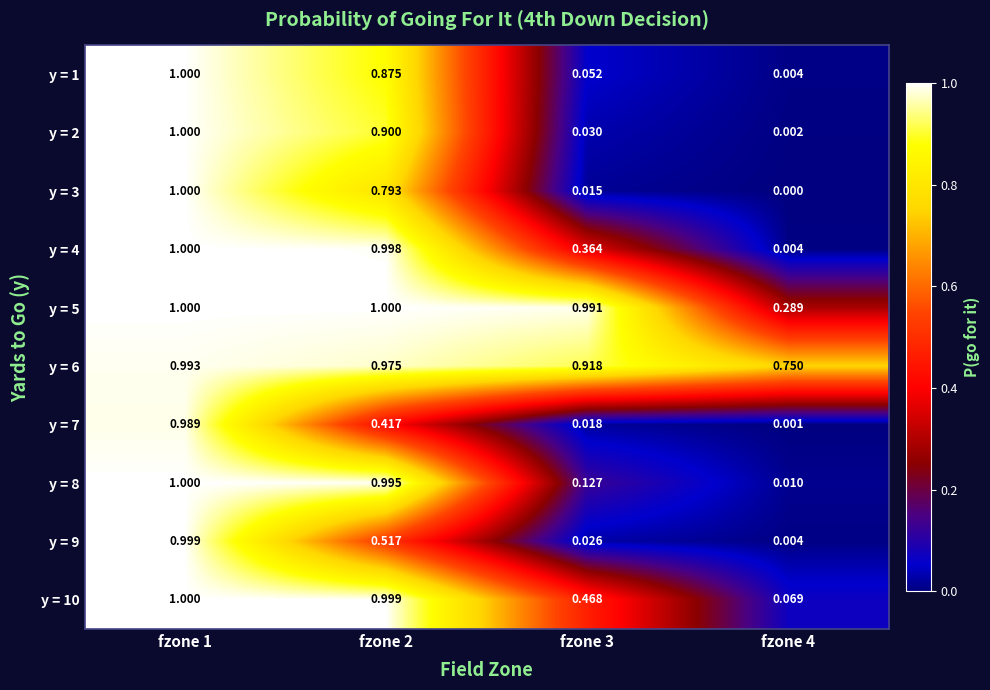

How many distinct data groups are displayed?

10